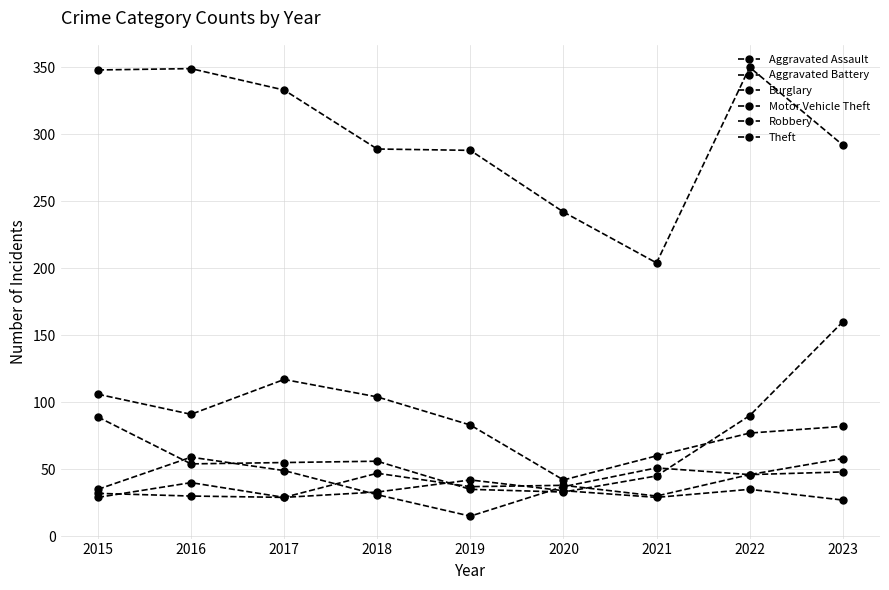

How many lines are shown in the chart?

6